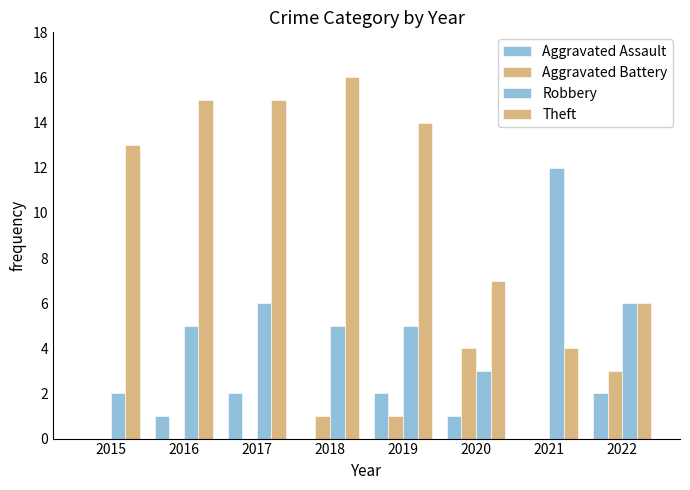

How many distinct data groups are displayed?

4